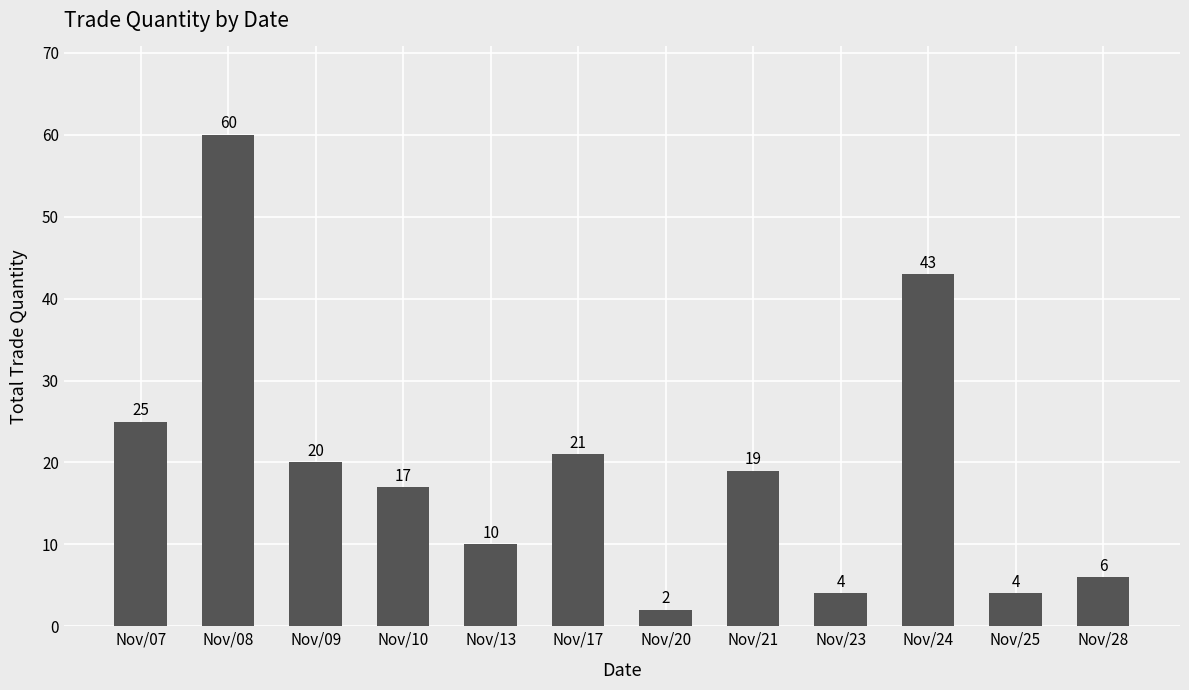

What is the average value?

19